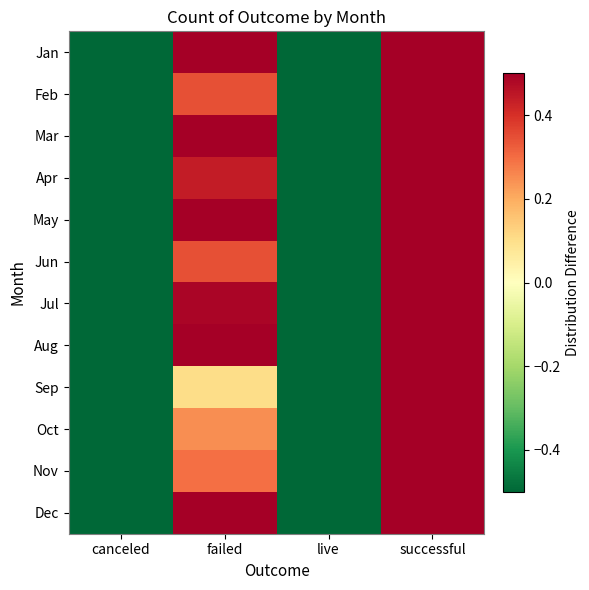

At how many categories does at least one series exceed 1?

1